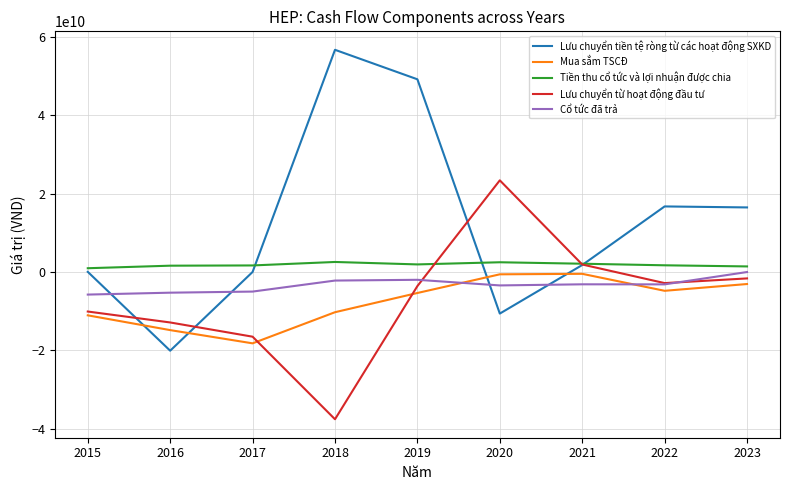

At which category is the sum across all series the highest?

2019